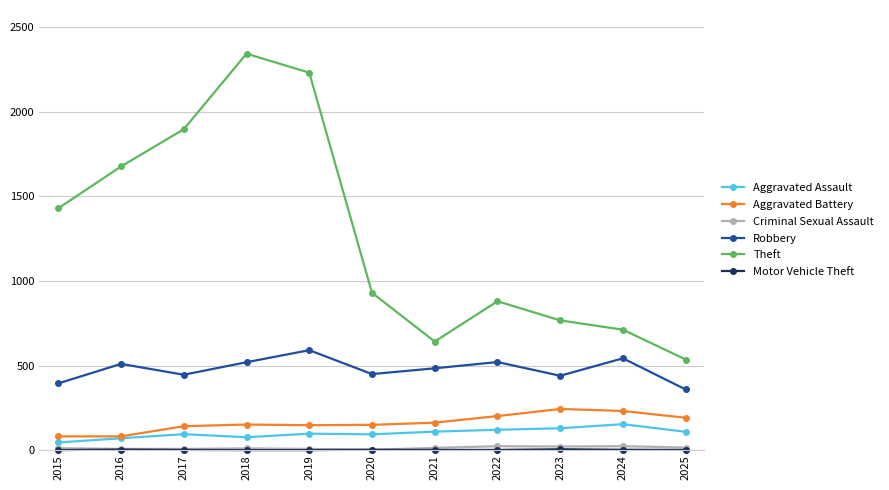

True or false: Robbery has a value of 484 at 2021.

True